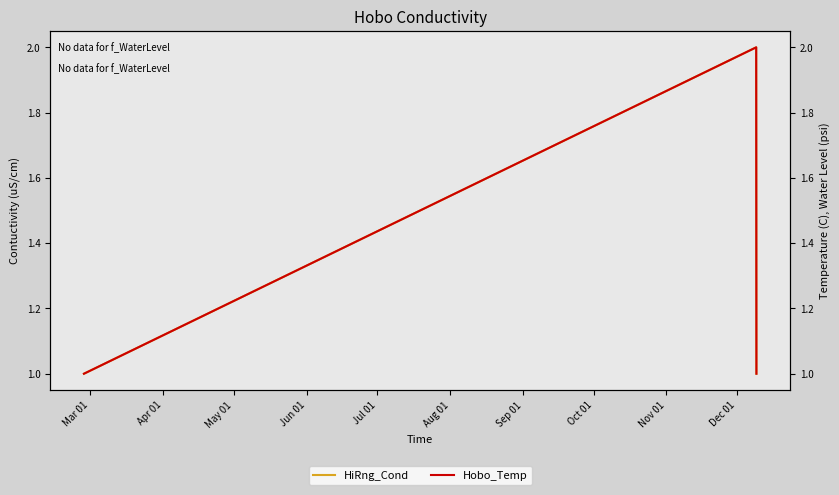

At how many categories does at least one series exceed 1?

1